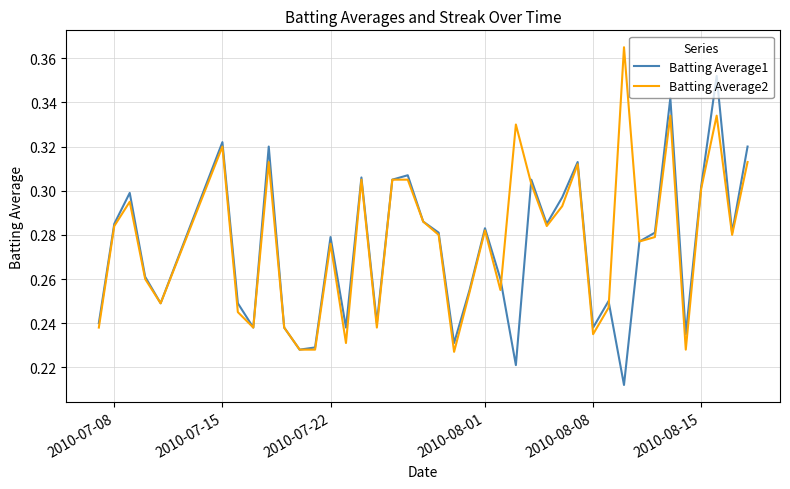

List the series in order of their peak value, lowest first.

Batting Average1, Batting Average2